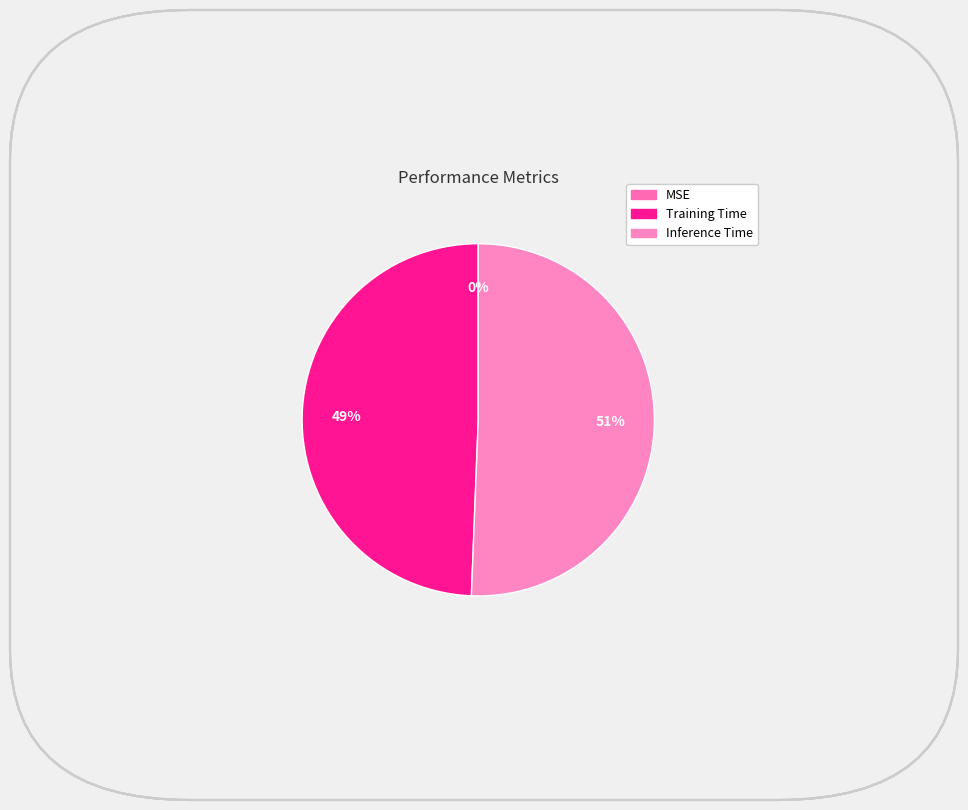

Count the number of slices in the pie.

3